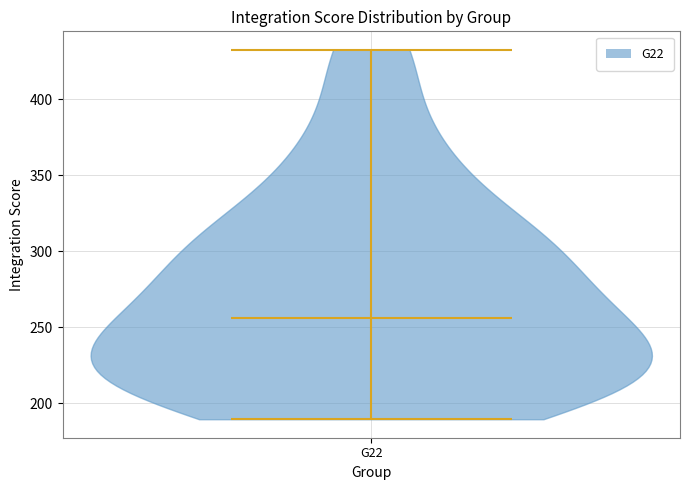

Read this violin plot against the y-axis: where its median line is, and the lowest and highest points the violin reaches. The values are not printed on the chart, so give them approximately, as read against the axis.

median line 255, lowest point 190, highest point 435